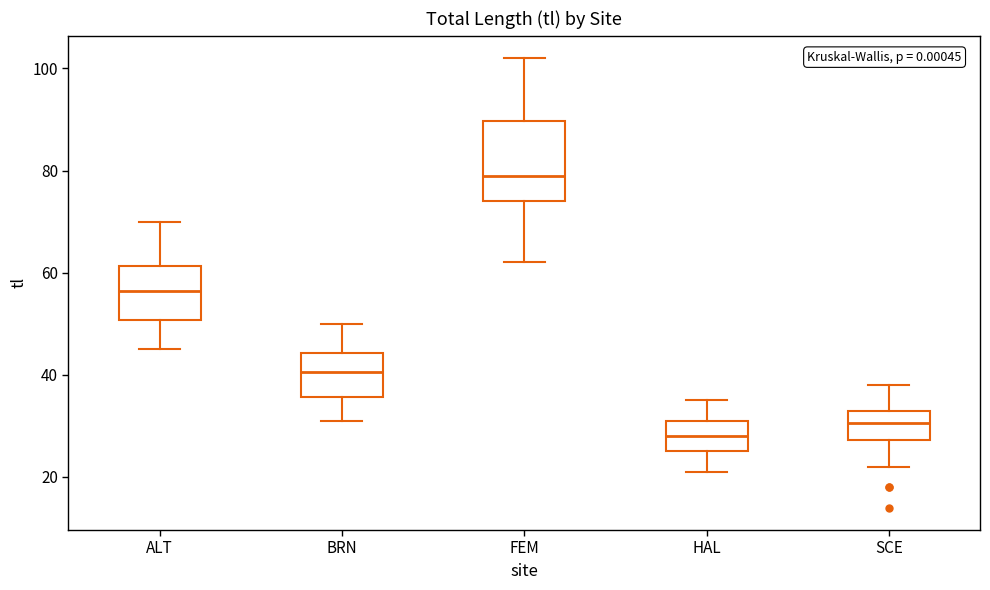

Reading left to right, read every box against the y-axis: the position of its median line, the range the box covers, and the ends of its whiskers. The values are not printed on the chart, so give them approximately, as read against the axis.

ALT: median 56, box 50 to 62, whiskers 46 to 70
BRN: median 40, box 36 to 44, whiskers 32 to 50
FEM: median 80, box 74 to 90, whiskers 62 to 102
HAL: median 28, box 26 to 32, whiskers 22 to 36
SCE: median 30, box 28 to 34, whiskers 22 to 38